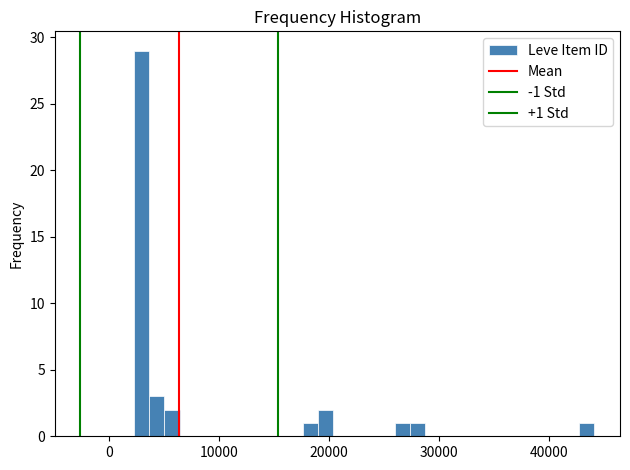

Read against the x-axis, roughly where is the centre of the tallest bar?

3000